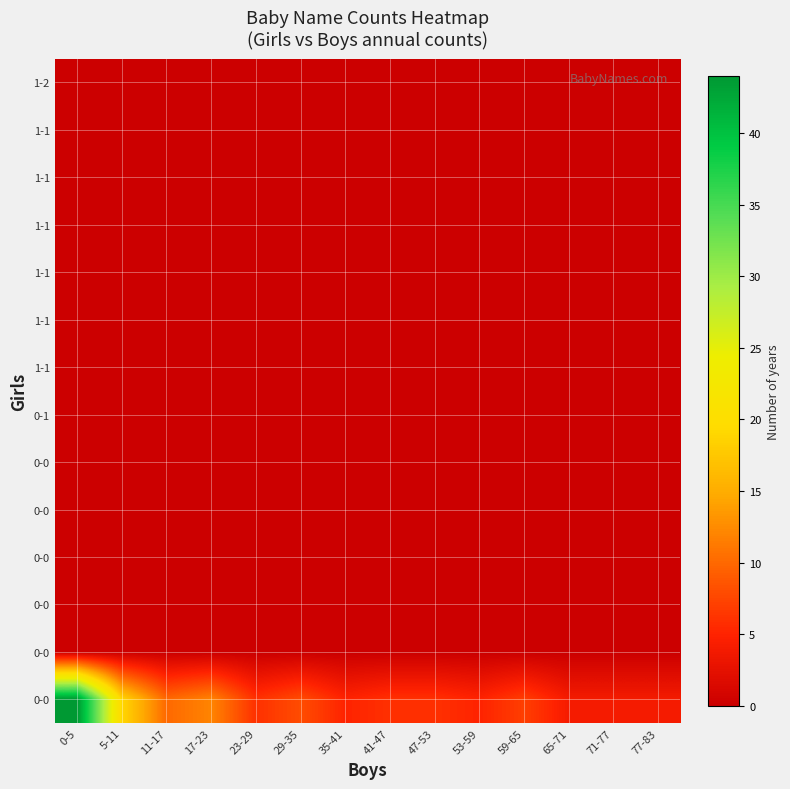

What is the total value across all series at 77-83?

4